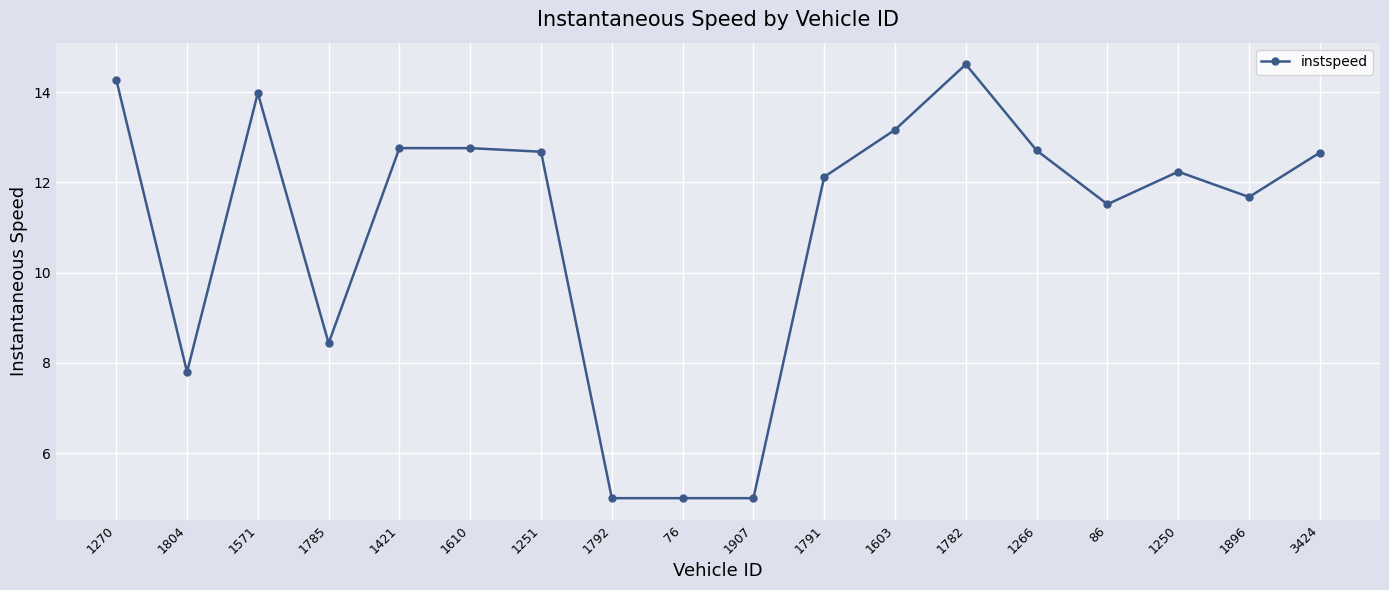

What is the label of the 10th point from the right?

76